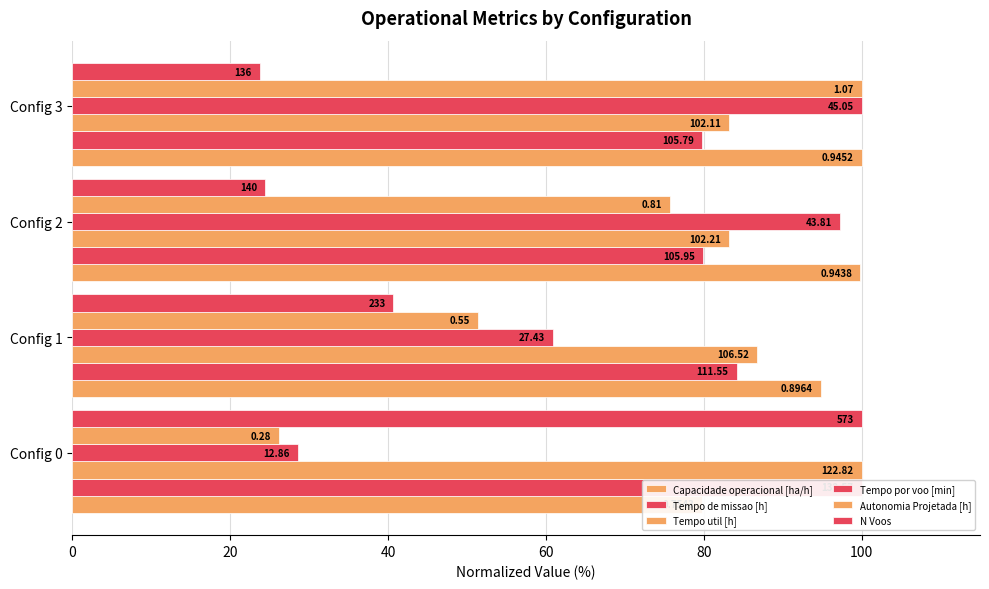

True or false: Tempo por voo [min] has a value of 81.6 at Config 1.

False